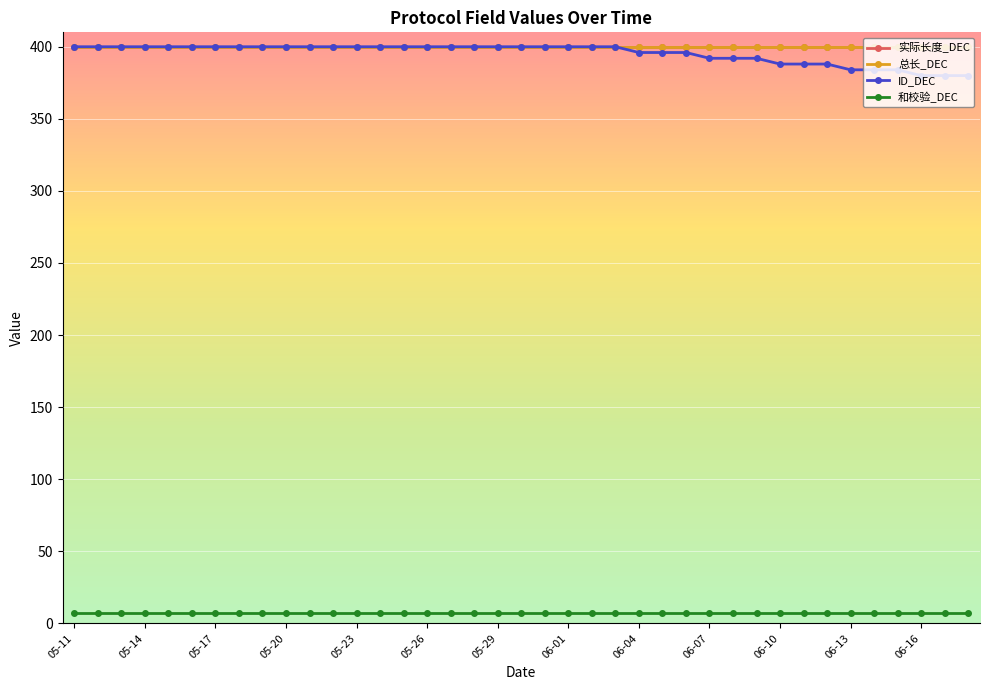

Does the chart have visible grid lines?

Yes